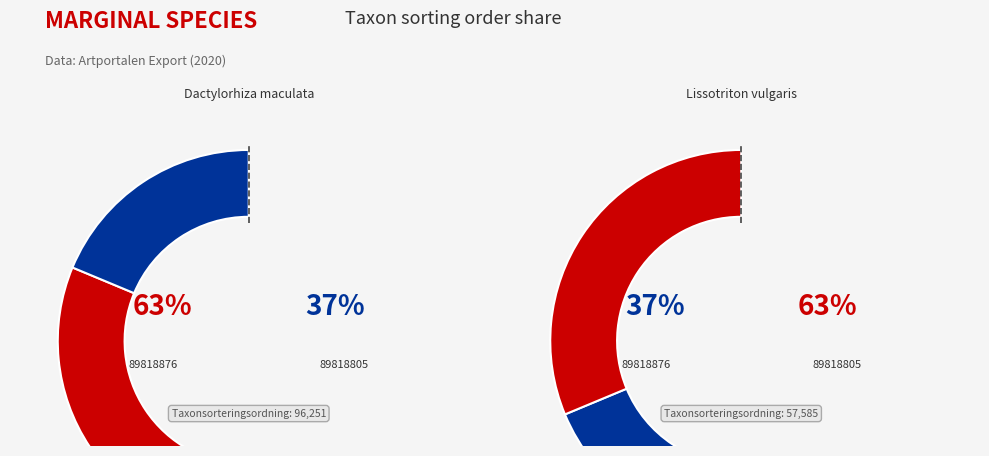

Which has a higher value, 89818805 or 89818876?

89818876